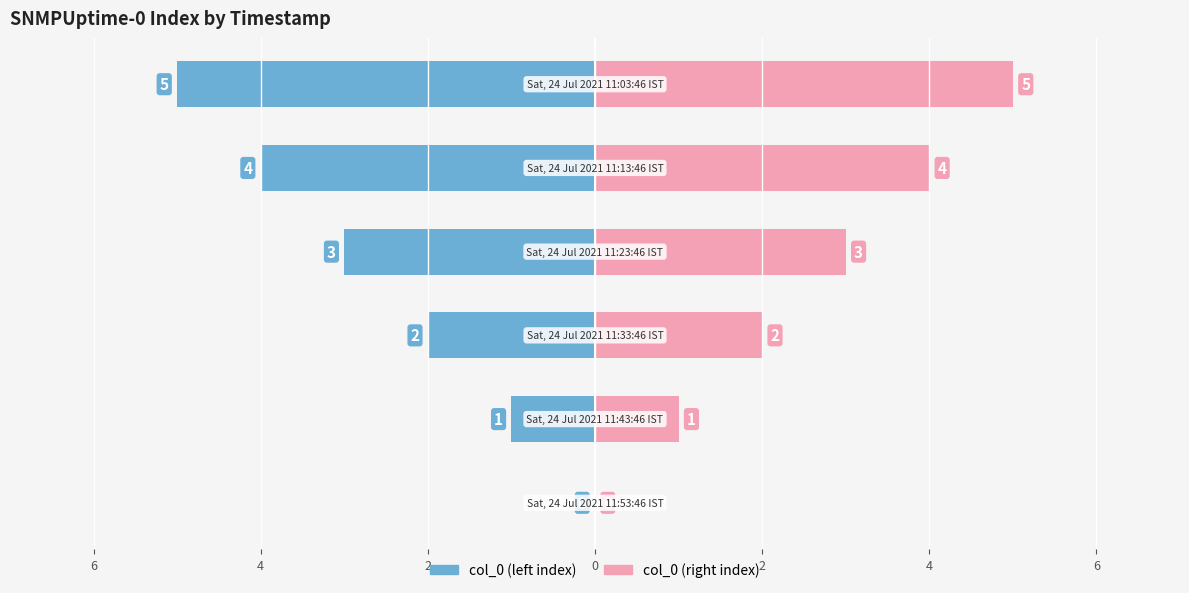

How many bars are there in each group?

2